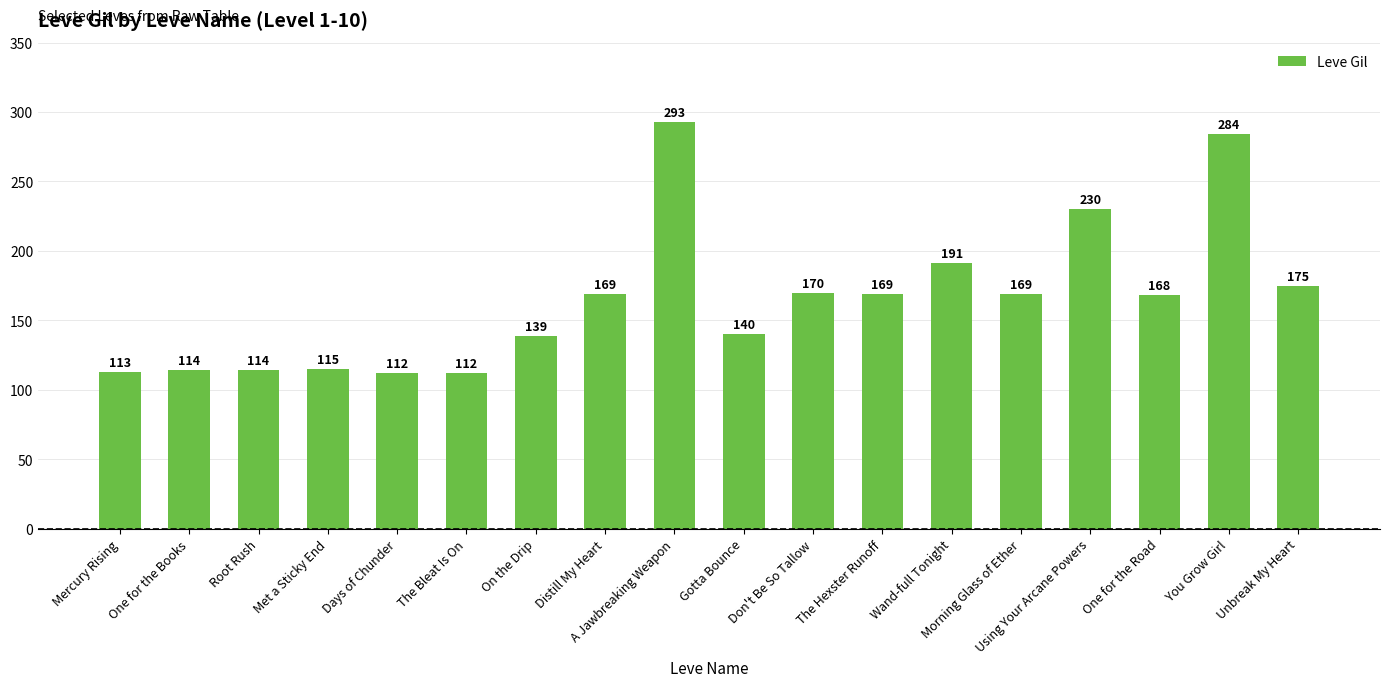

Which label corresponds to the largest value in the chart?

A Jawbreaking Weapon